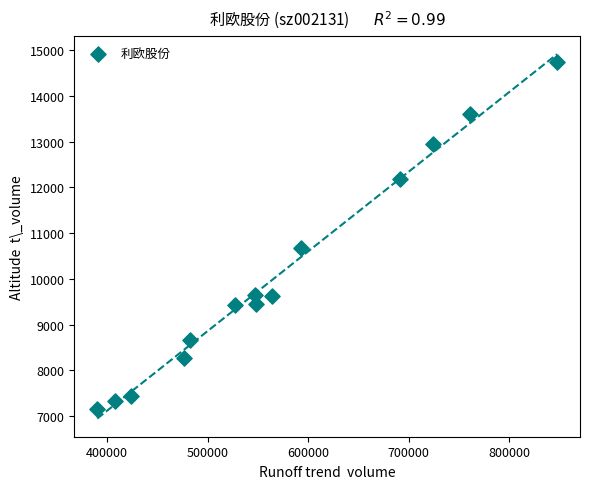

What Y value in the scatter plot is closest to 10945?

10679